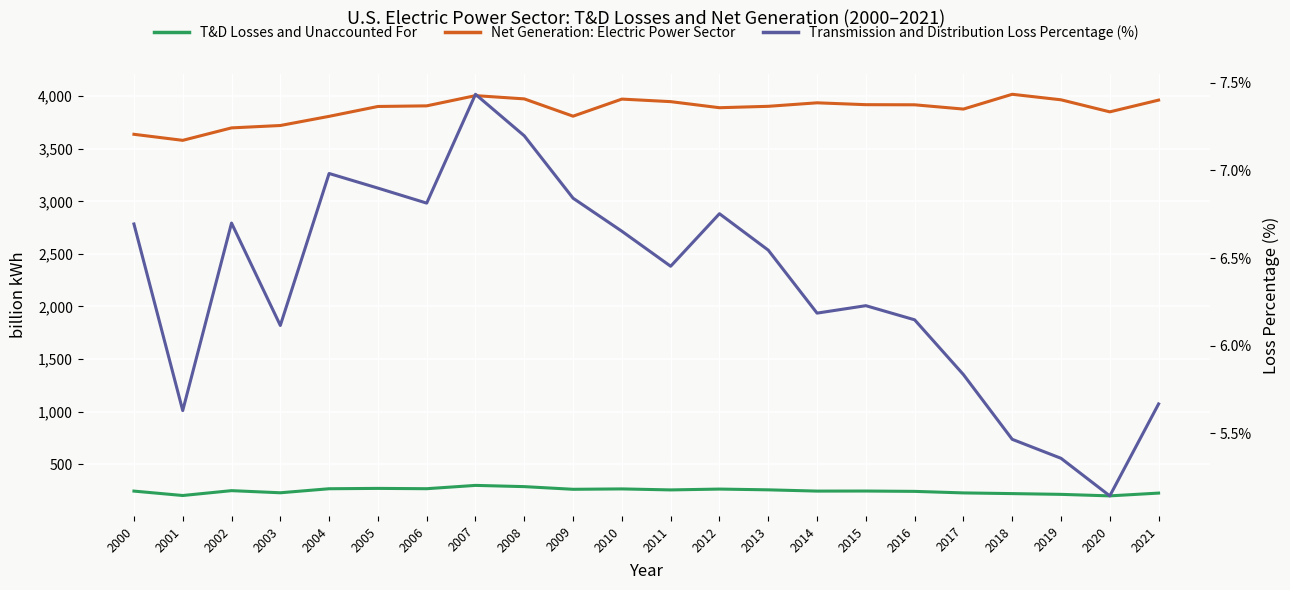

Which series has the largest range (max minus min)?

Net Generation: Electric Power Sector